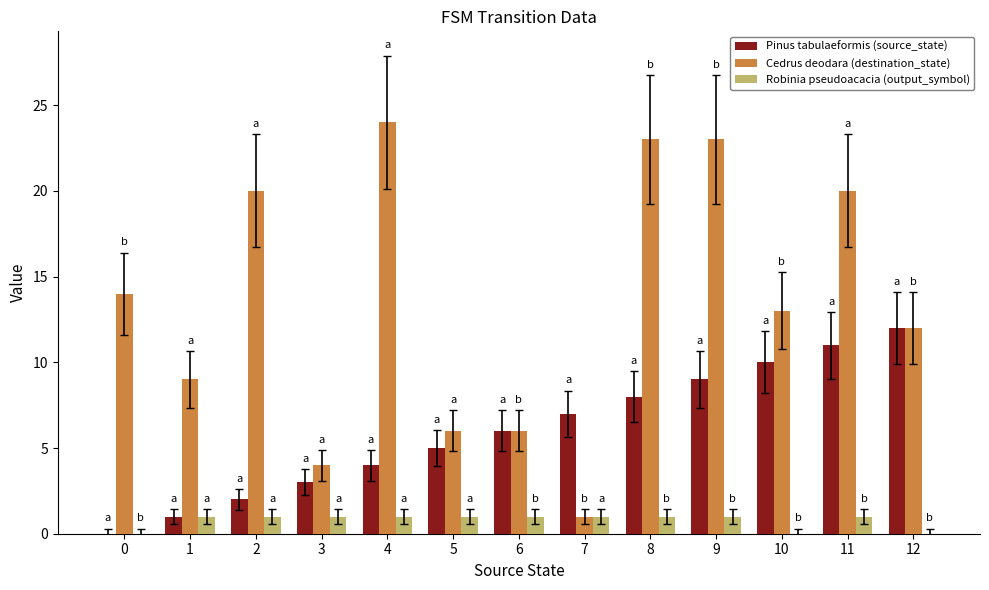

Are the bars grouped side by side (vs. stacked)?

Yes